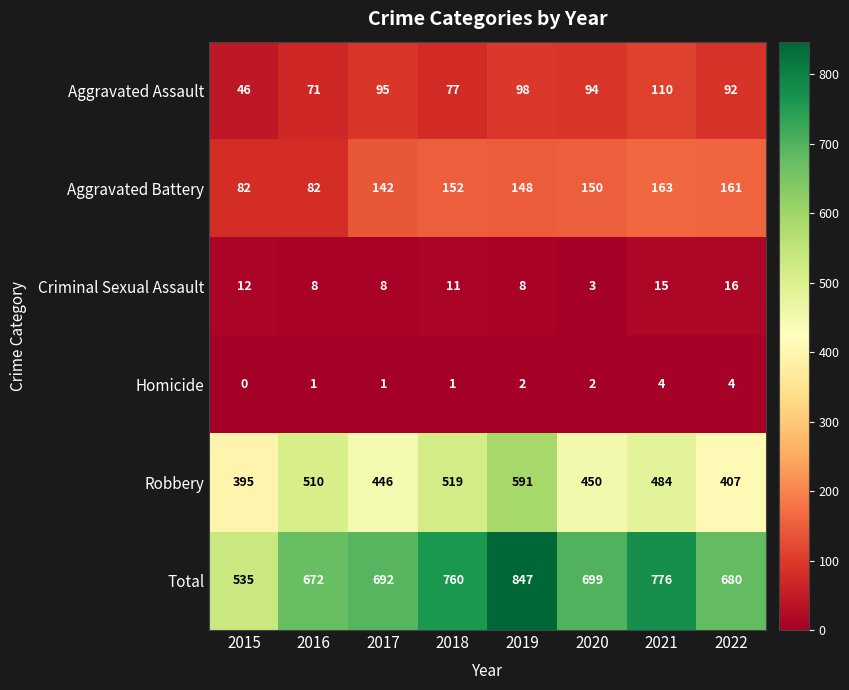

What is the average value of the Robbery series?

475